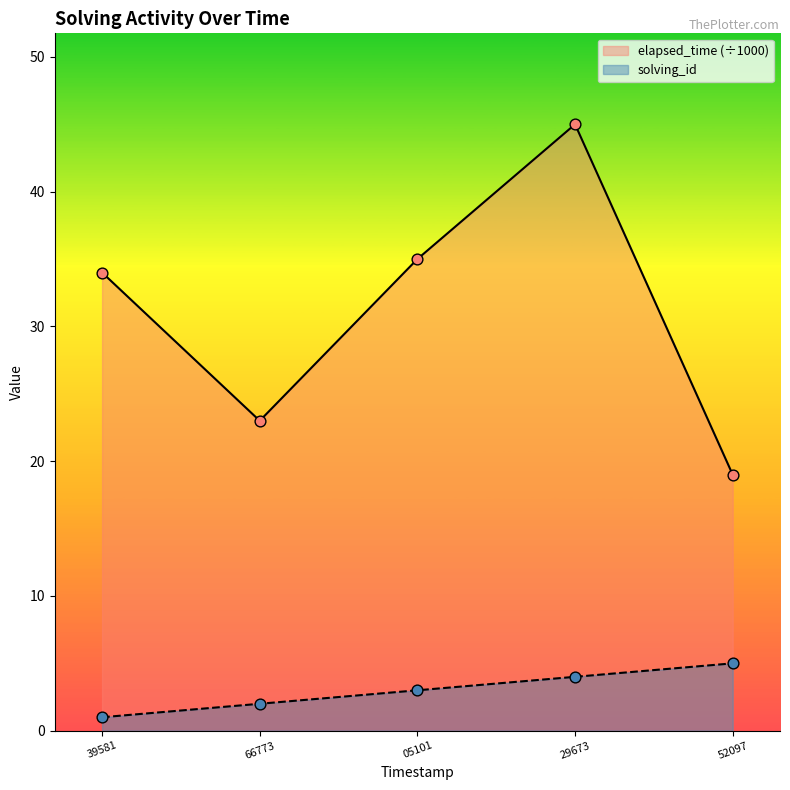

Which series has the largest Y range (max minus min)?

elapsed_time